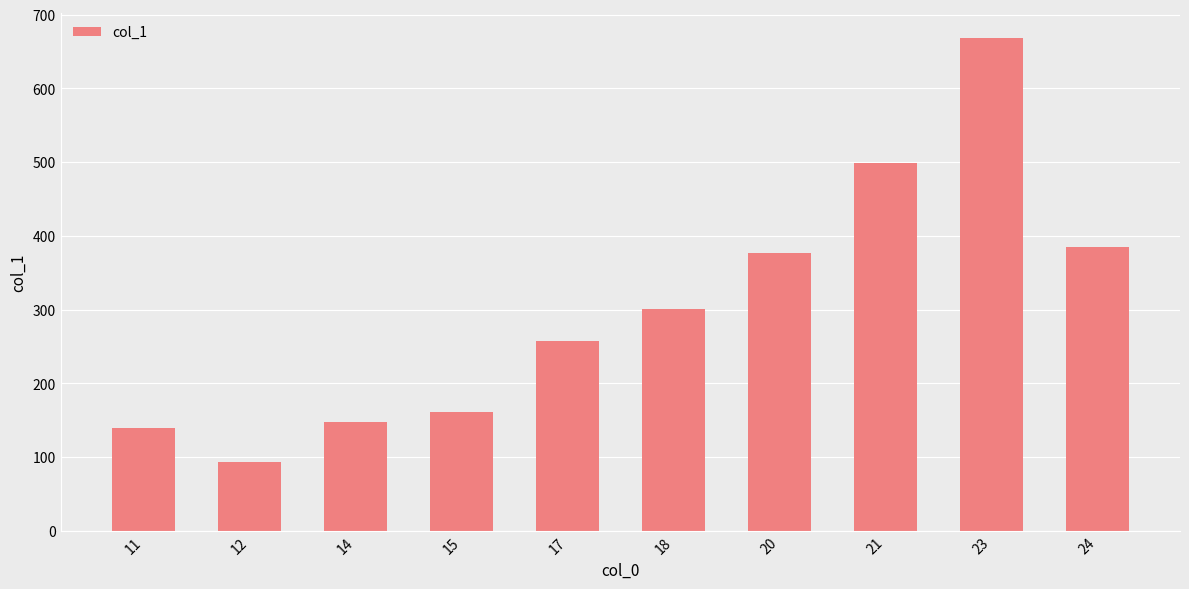

What is the greatest value displayed?

669.0